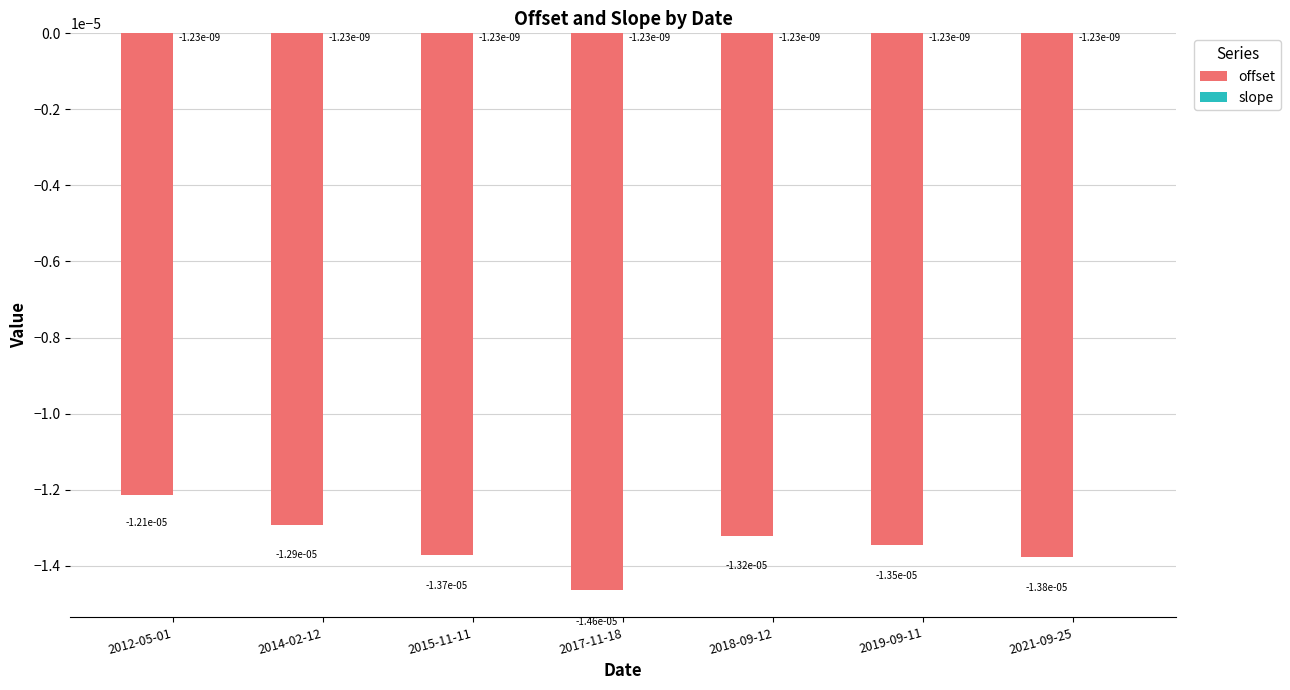

At which category is the sum across all series the highest?

2012-05-01